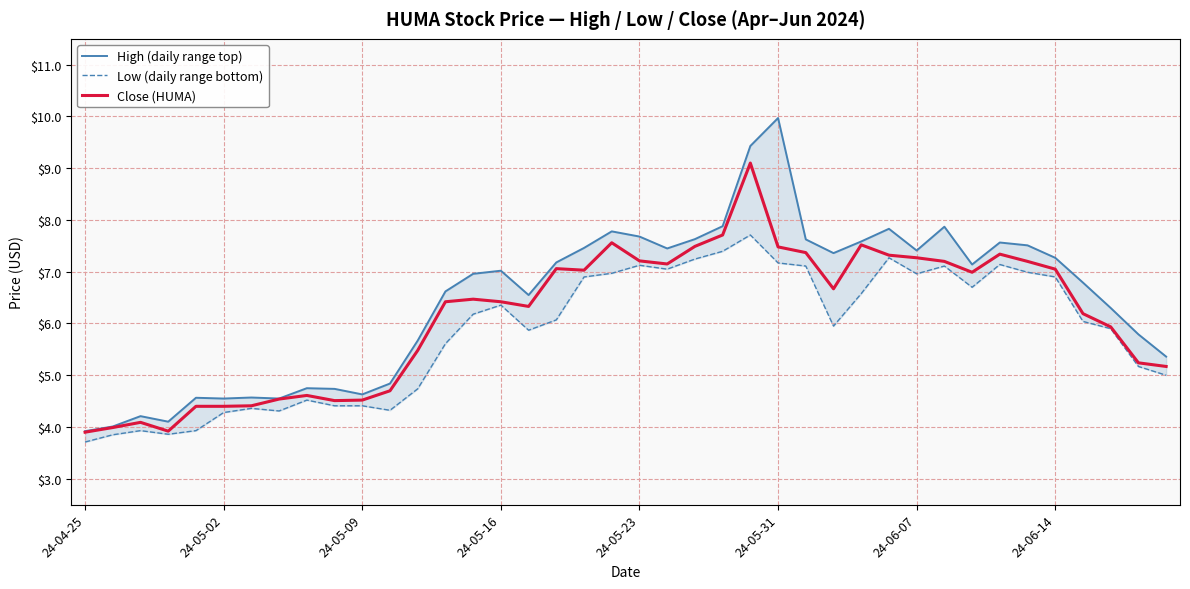

What is the value of the High (daily range top) point at the 21st from the left?

7.7